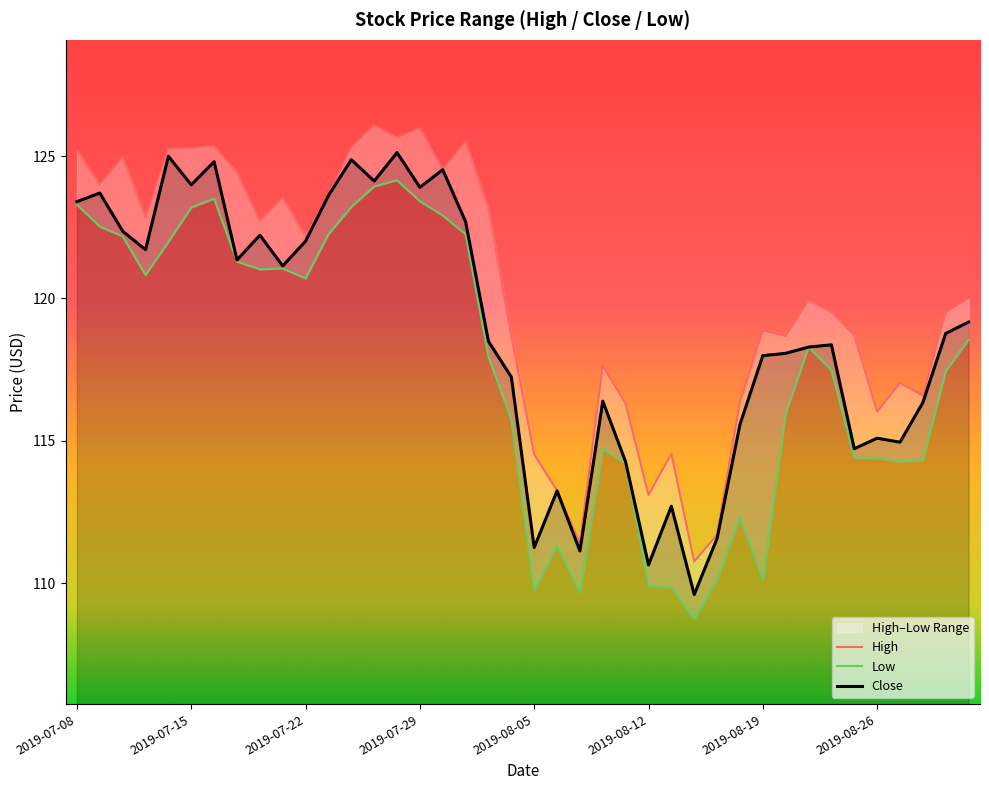

True or false: Low has a value of 110.1 at 2019-08-19.

True